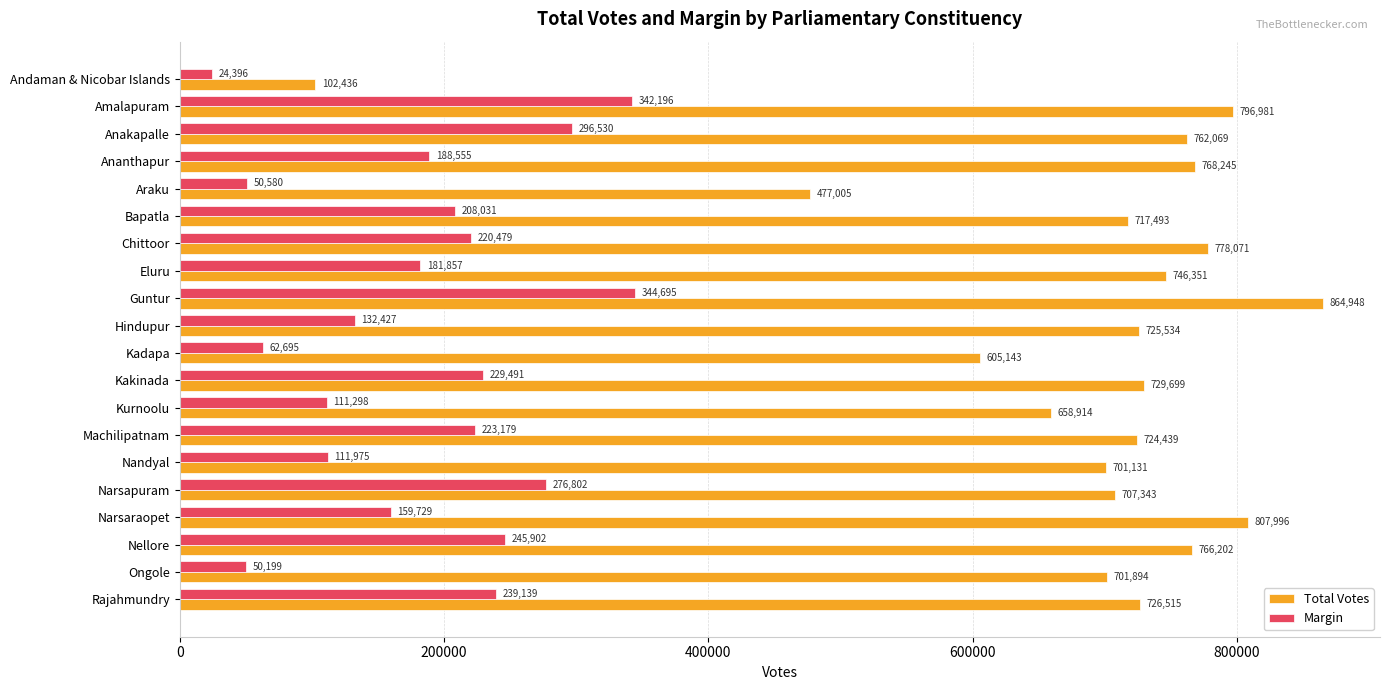

At which label is Margin closest to 184545?

Eluru